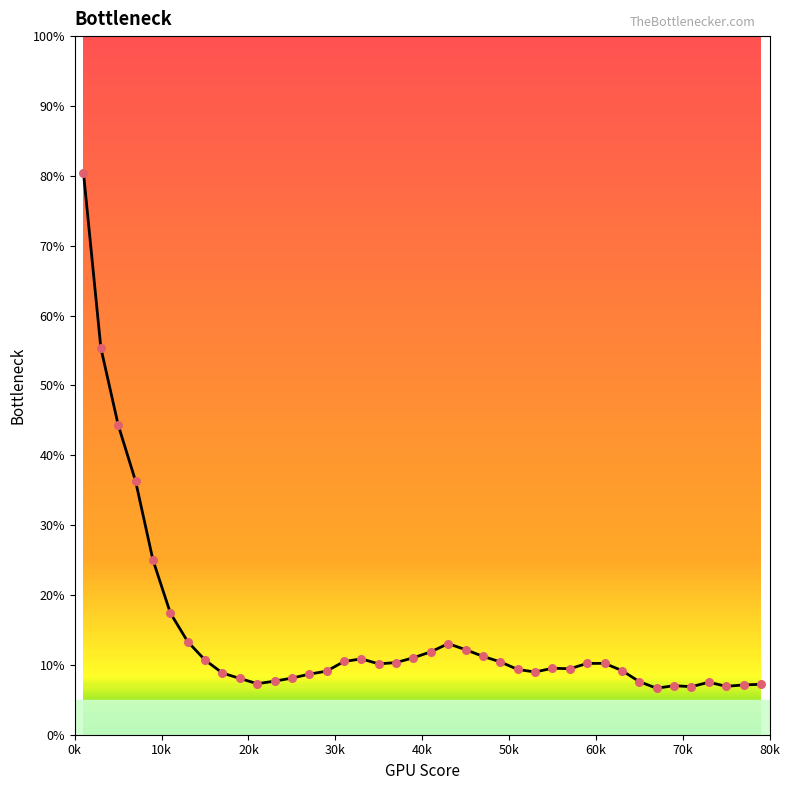

What is the minimum value shown in the chart?

6.7